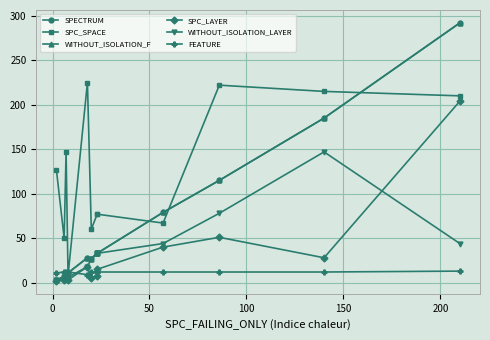

True or false: SPECTRUM and SPC_LAYER intersect in this chart.

False